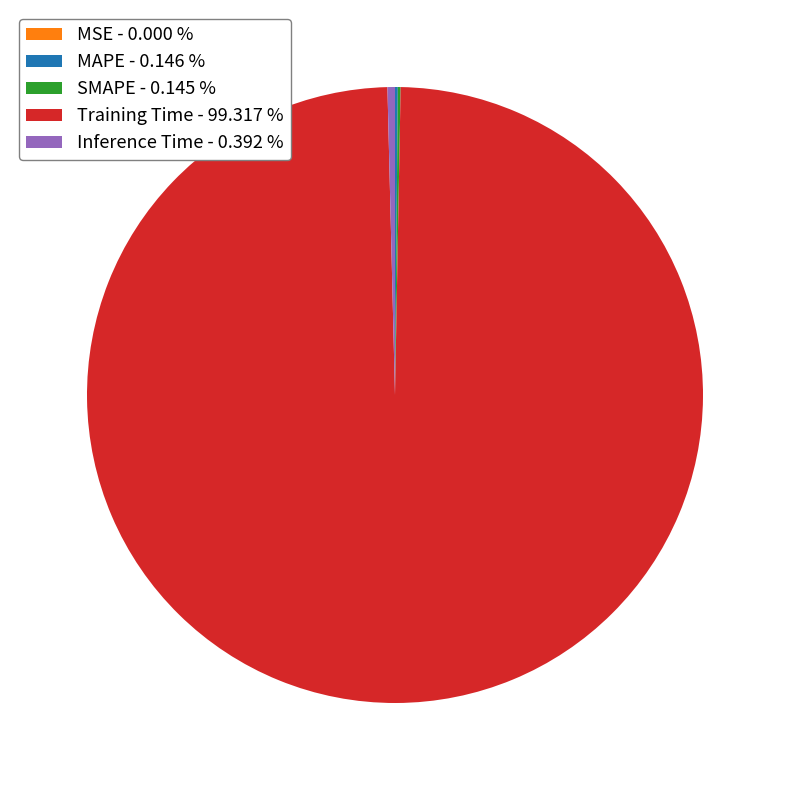

Which has a higher value, Inference Time - 0.392 % or Training Time - 99.317 %?

Training Time - 99.317 %